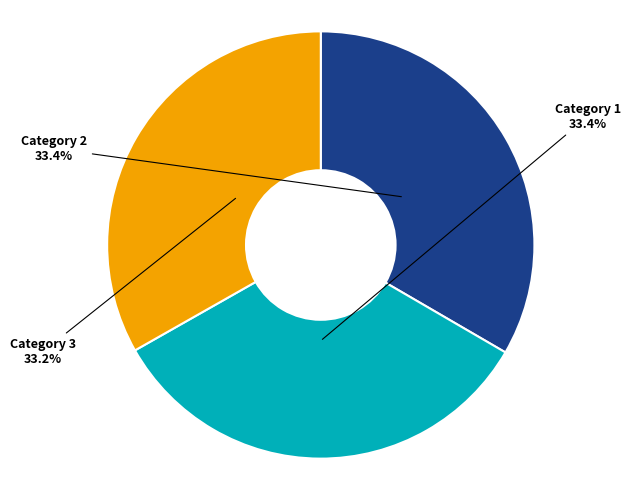

Is there a majority slice in this chart?

No